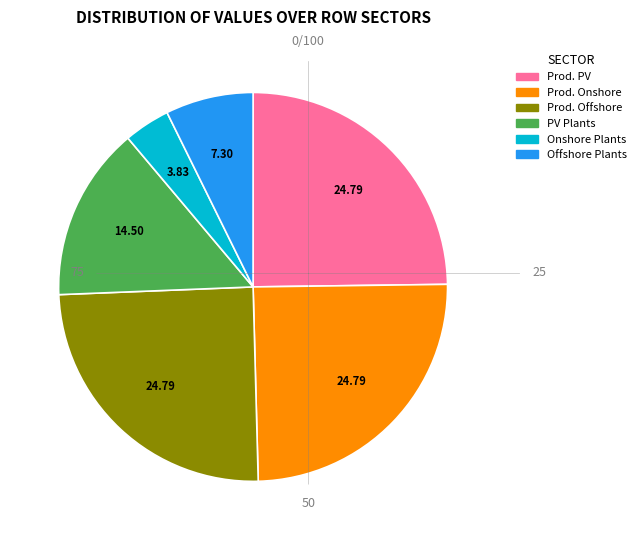

Does any single category account for the majority?

No